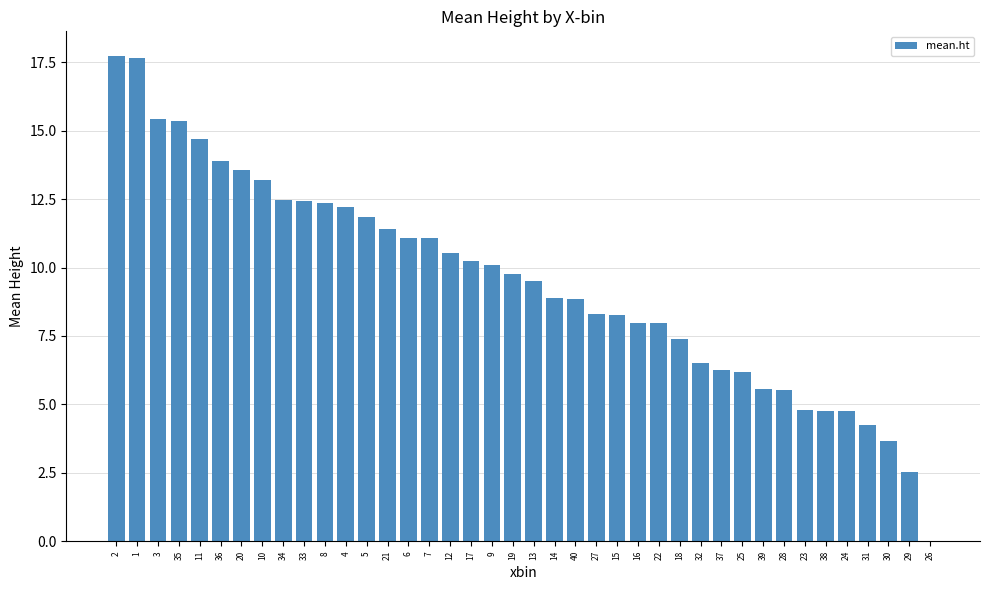

What is the sum of the values at 6 and 36?

25.0